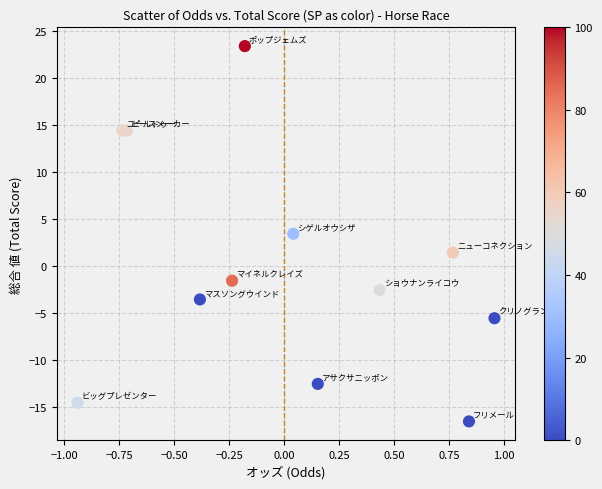

What is the range of X values (max minus min)?

1.9